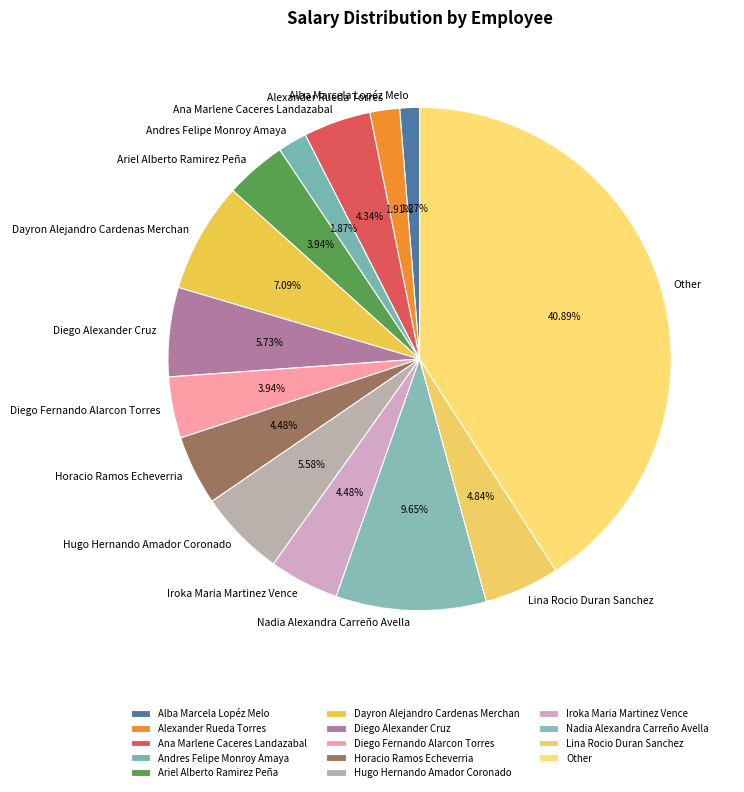

What percentage do Dayron Alejandro Cardenas Merchan and Other together represent?

48.0%